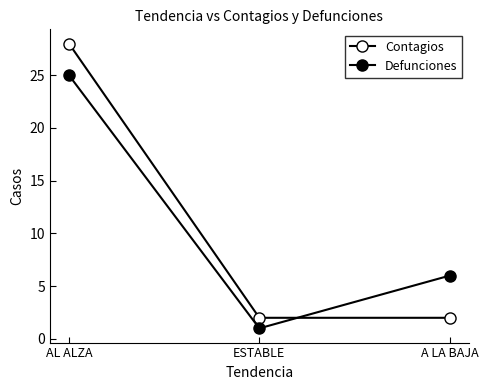

How many series are shown in this chart?

2